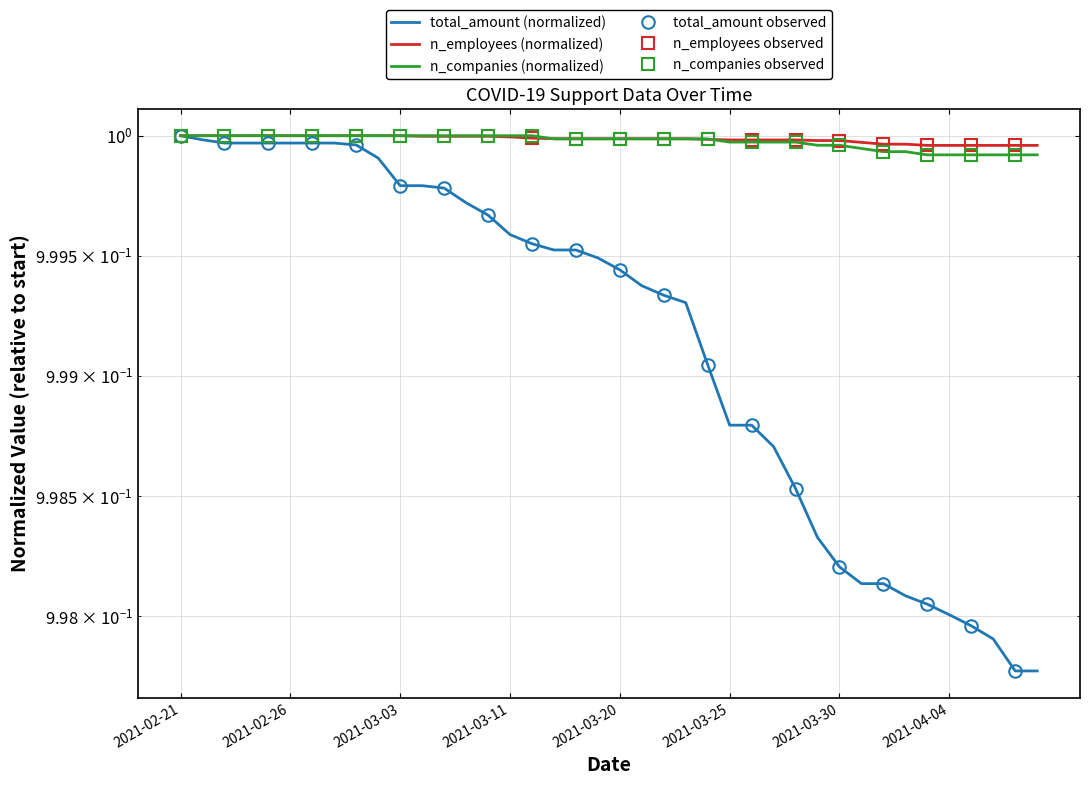

At which category is the sum across all series the highest?

2021-02-21